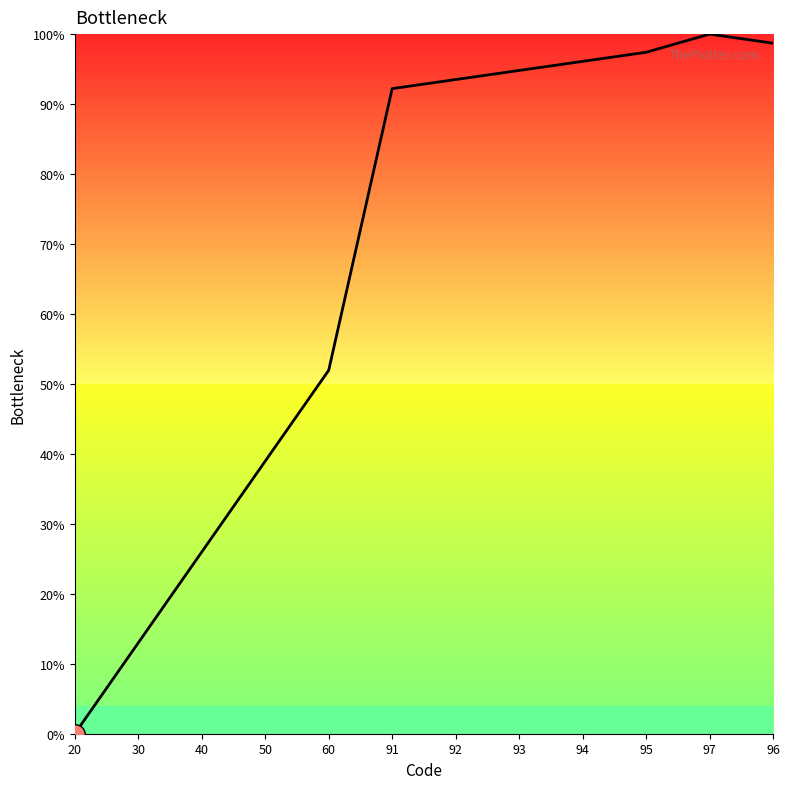

How many categories are shown in the chart?

12